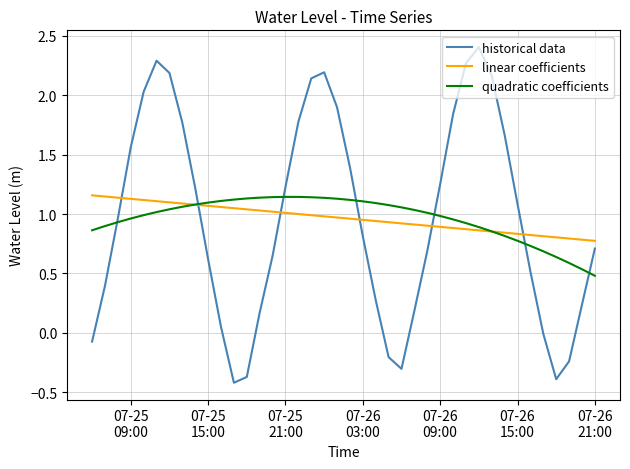

What is the maximum value shown in the chart?

2.4